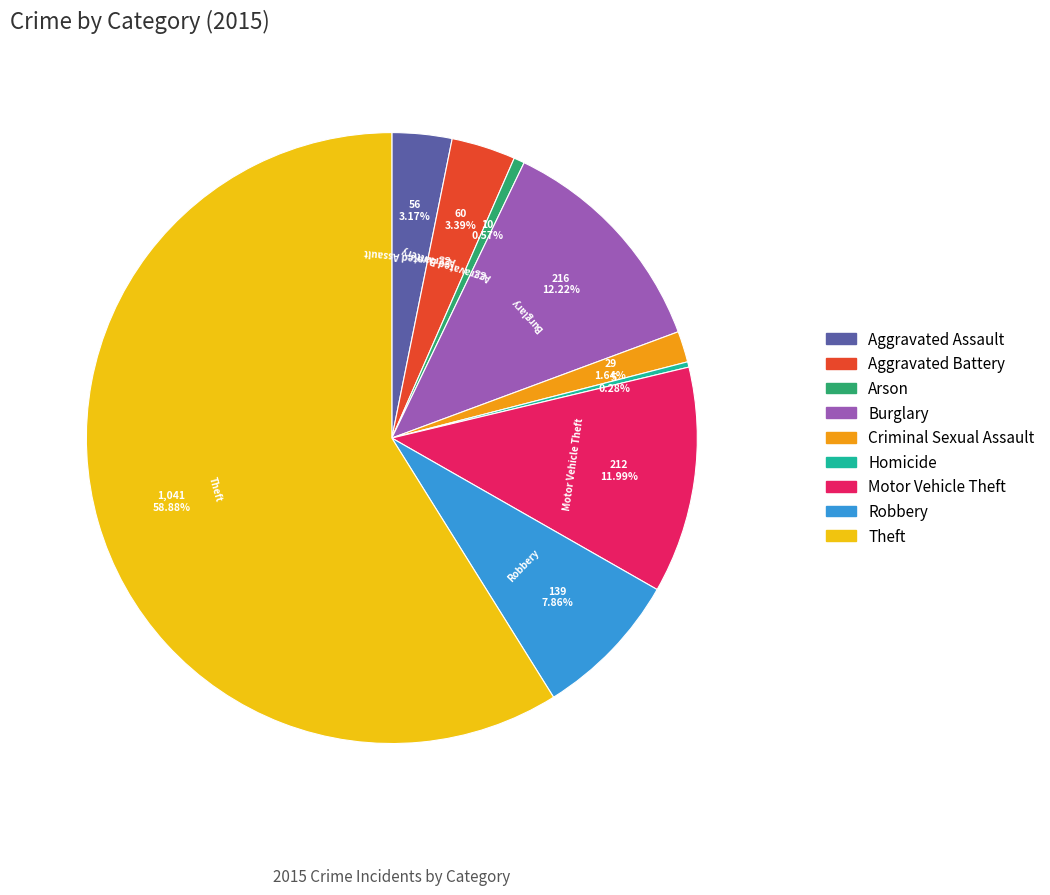

How many slices are in this pie chart?

9